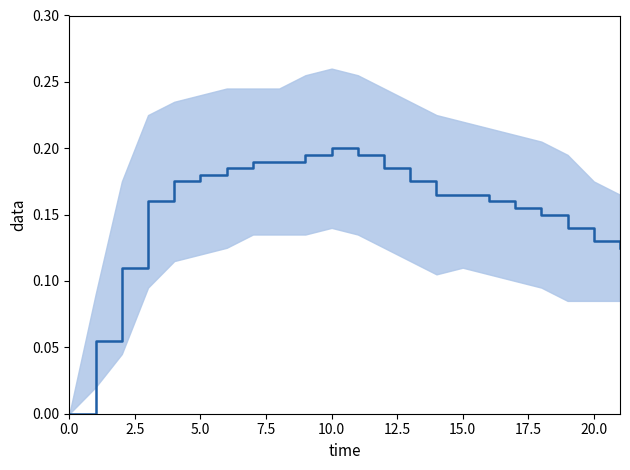

What is the difference between the second highest and minimum values?

0.2